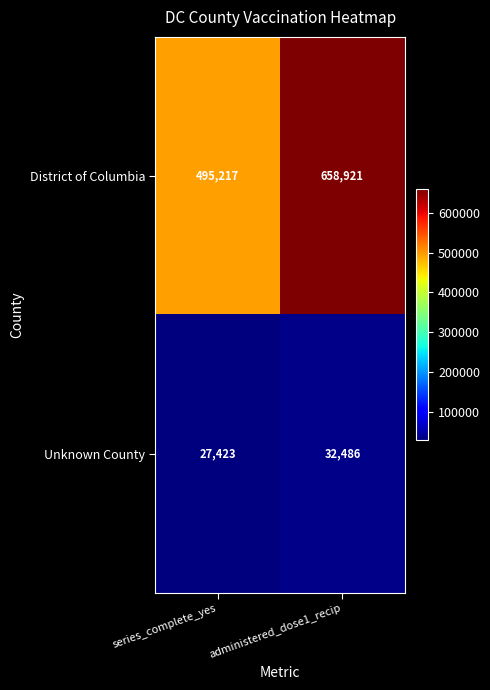

Is it true that Unknown County equals 7366 at series_complete_yes?

False